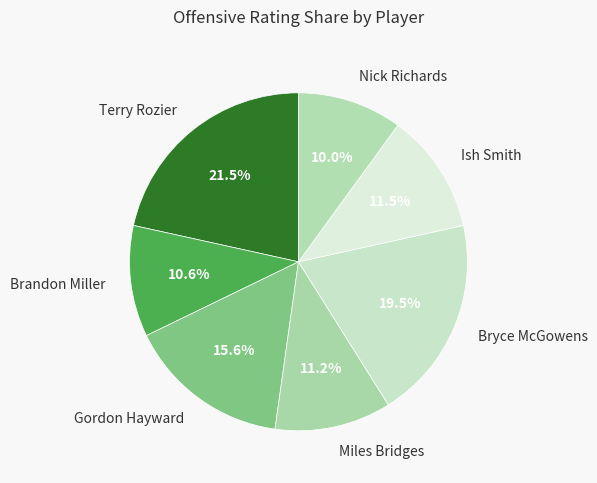

Count the number of slices in the pie.

7